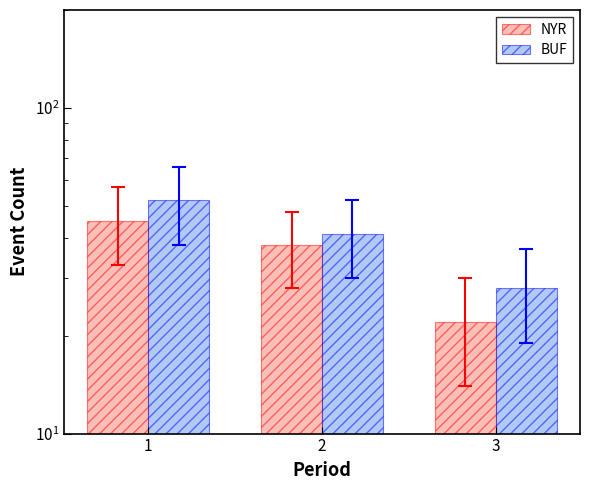

What is the lowest value of the NYR series?

22